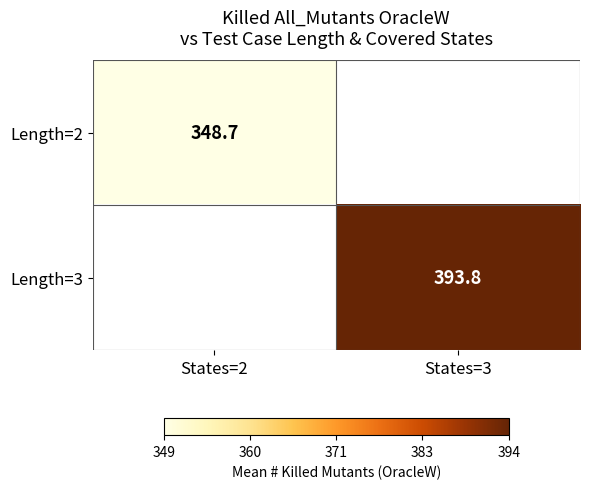

How many series are shown in this chart?

2